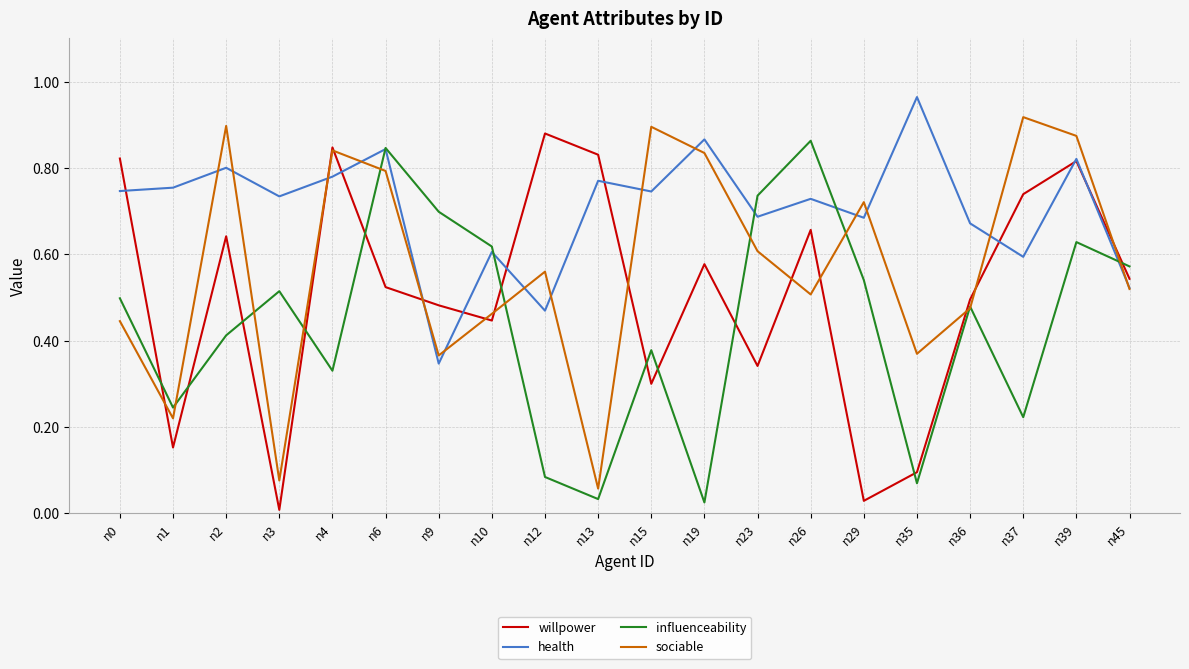

True or false: health has a value of 0.2 at n2.

False